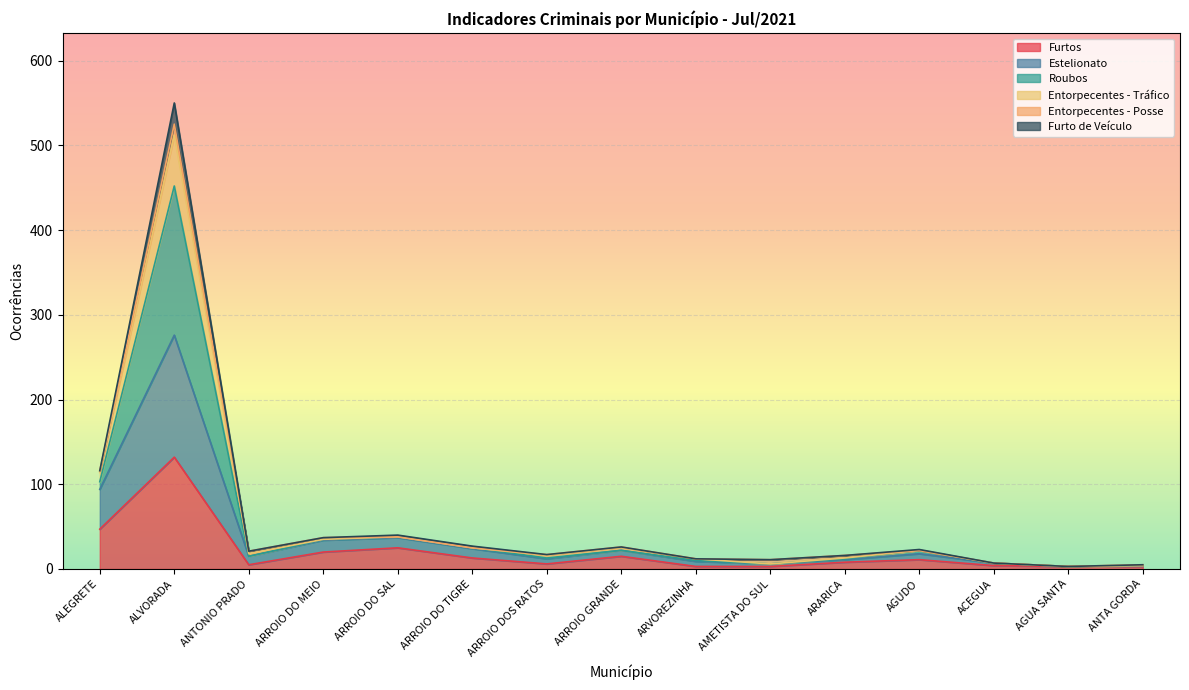

What is the difference between the maximum and minimum values in the Furtos series?

129